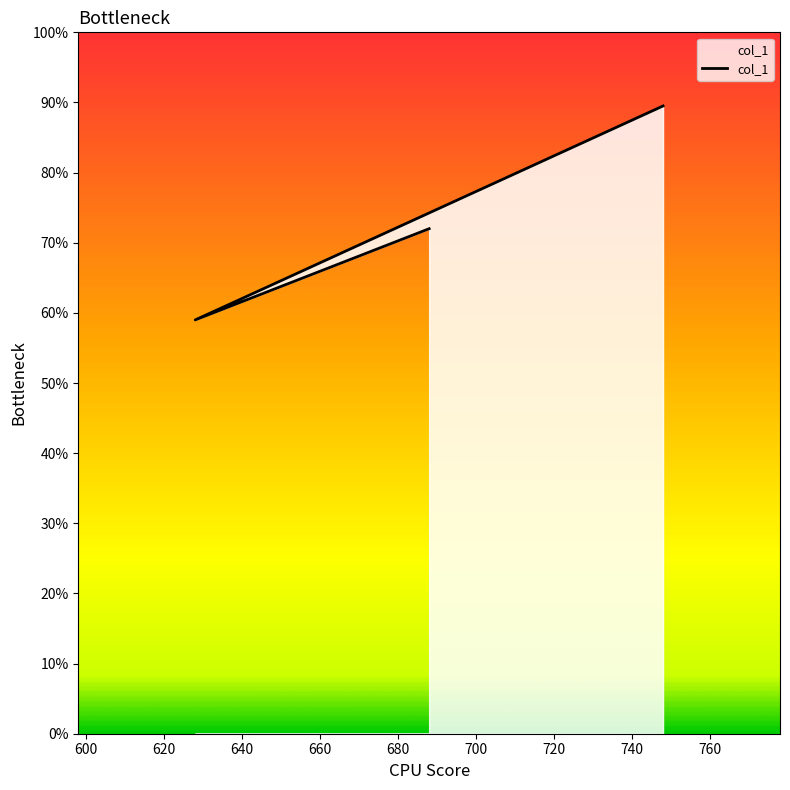

How many lines are shown in the chart?

1